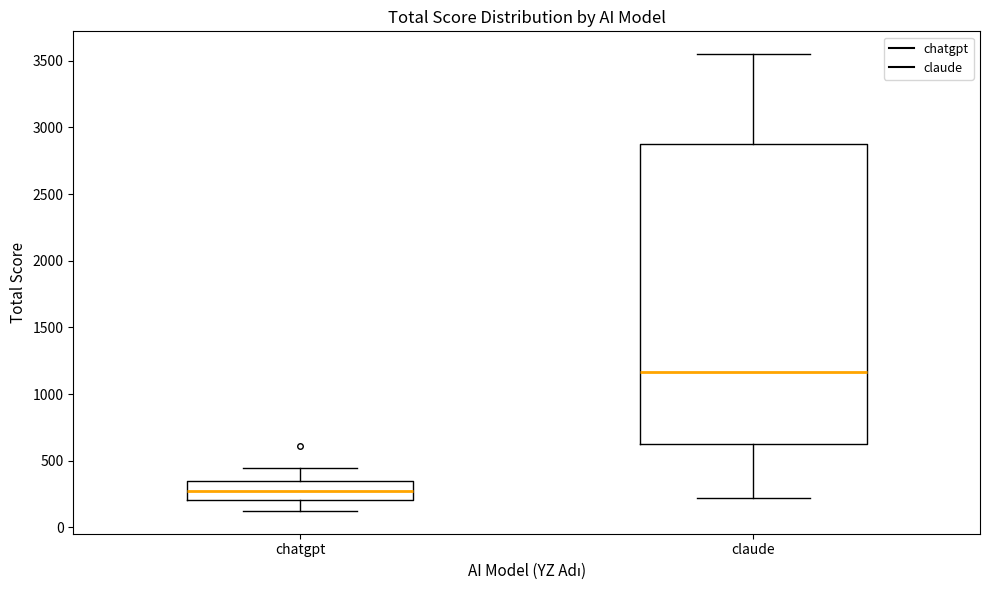

Reading left to right, read every box against the y-axis: the position of its median line, the range the box covers, and the ends of its whiskers. The values are not printed on the chart, so give them approximately, as read against the axis.

chatgpt: median 300, box 200 to 350, whiskers 100 to 450
claude: median 1150, box 650 to 2900, whiskers 200 to 3550